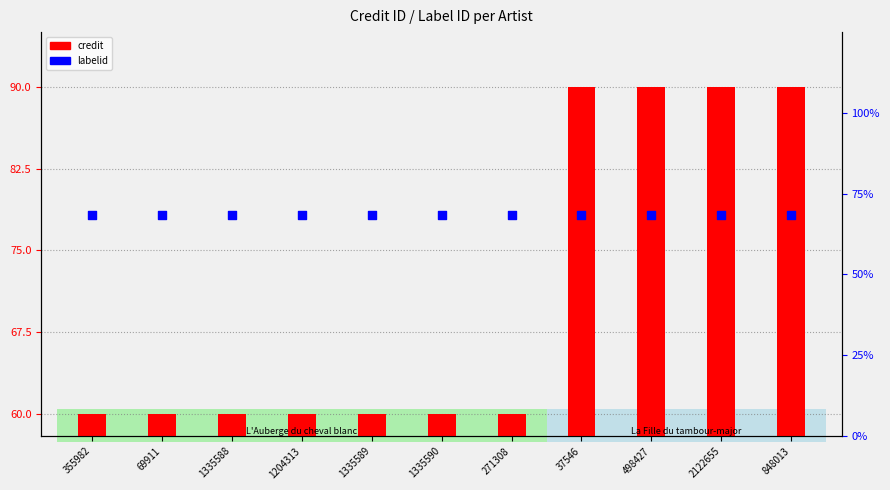

What are all the series names shown in the legend?

credit, labelid